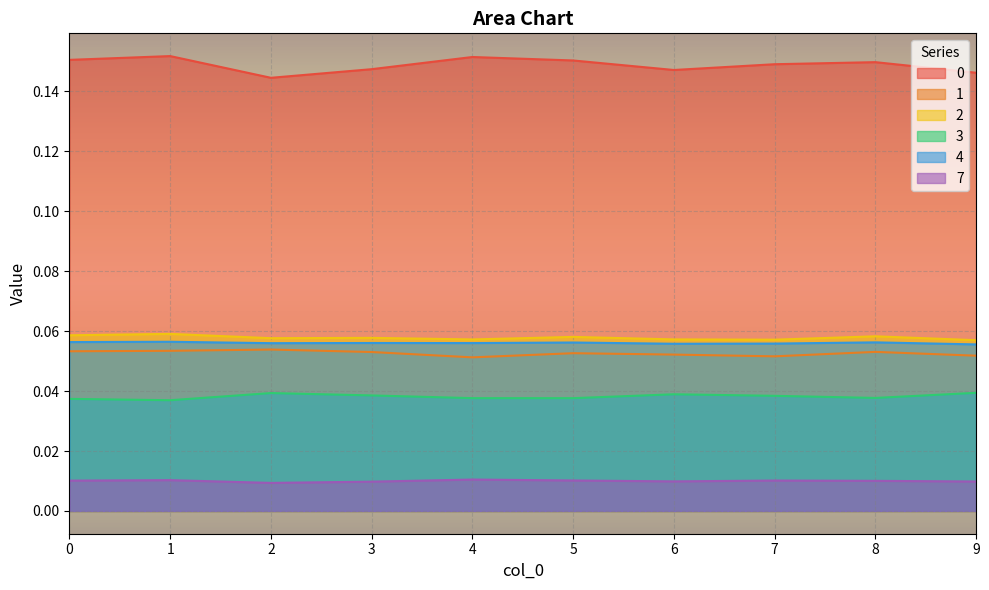

Reading right to left, what are all the values shown in this chart?

0: 9=0.1	8=0.1	7=0.1	6=0.1	5=0.2	4=0.2	3=0.1	2=0.1	1=0.2	0=0.2
1: 9=0.1	8=0.1	7=0.1	6=0.1	5=0.1	4=0.1	3=0.1	2=0.1	1=0.1	0=0.1
2: 9=0.1	8=0.1	7=0.1	6=0.1	5=0.1	4=0.1	3=0.1	2=0.1	1=0.1	0=0.1
3: 9=0.0	8=0.0	7=0.0	6=0.0	5=0.0	4=0.0	3=0.0	2=0.0	1=0.0	0=0.0
4: 9=0.1	8=0.1	7=0.1	6=0.1	5=0.1	4=0.1	3=0.1	2=0.1	1=0.1	0=0.1
7: 9=0.0	8=0.0	7=0.0	6=0.0	5=0.0	4=0.0	3=0.0	2=0.0	1=0.0	0=0.0